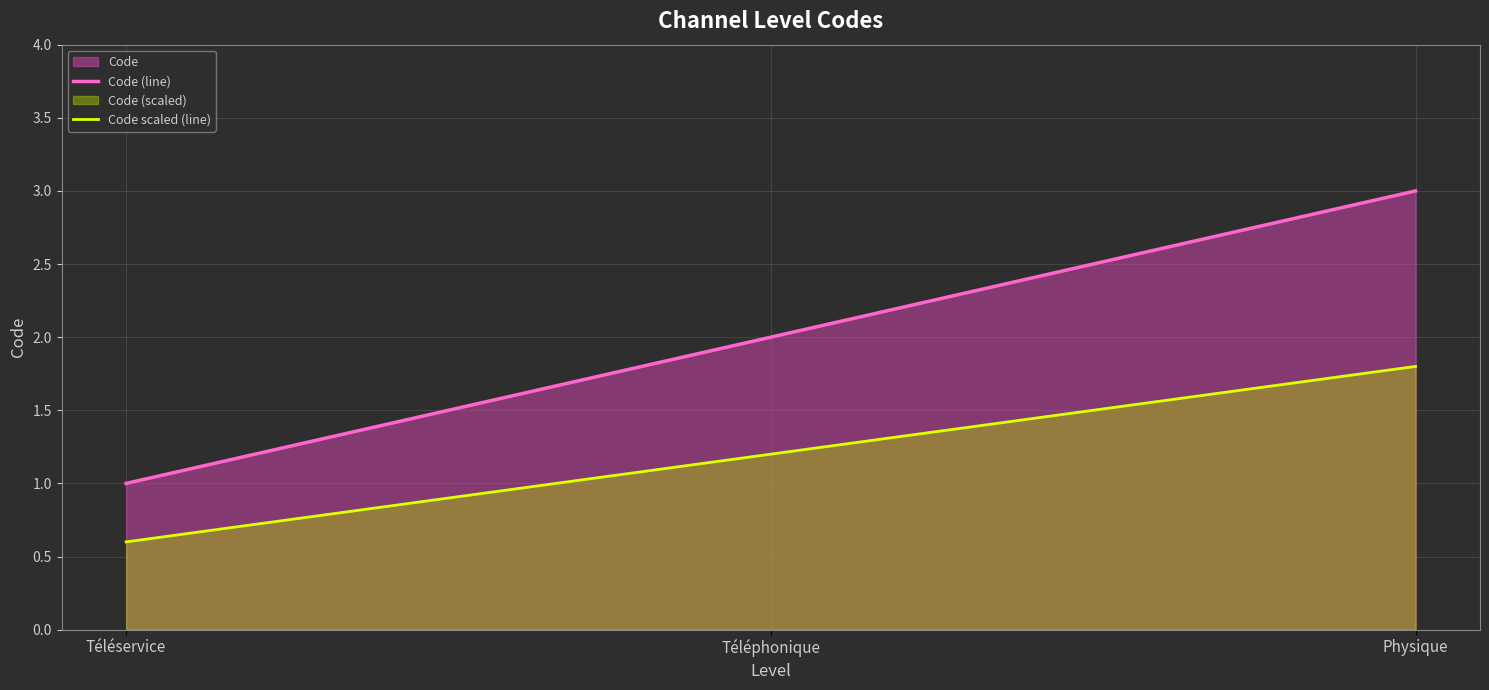

What is the maximum value shown in the chart?

3.0